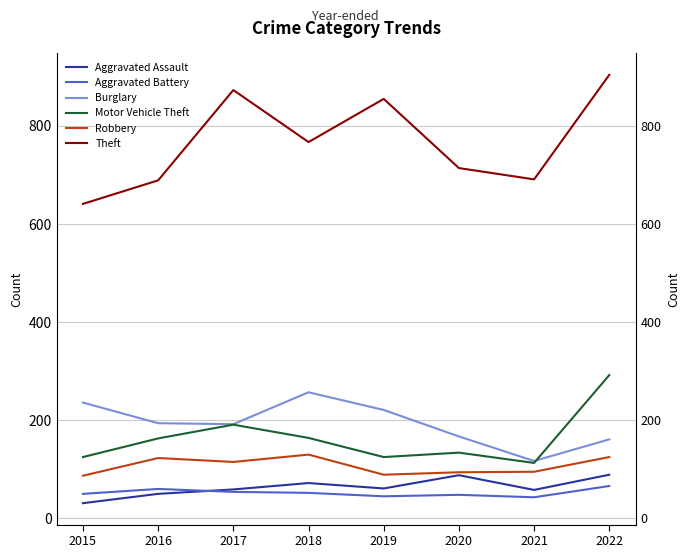

True or false: Robbery and Motor Vehicle Theft cross at least once.

False